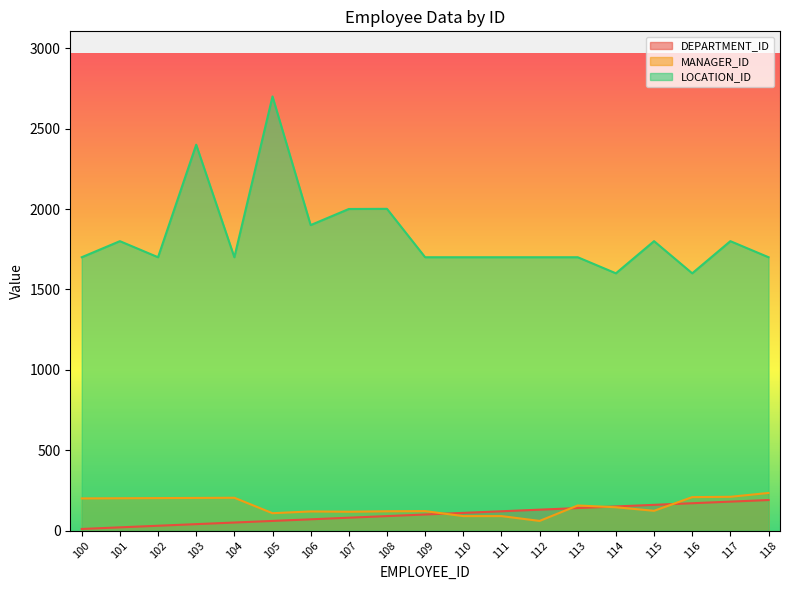

Rank the series at 114 from lowest to highest value.

MANAGER_ID, DEPARTMENT_ID, LOCATION_ID